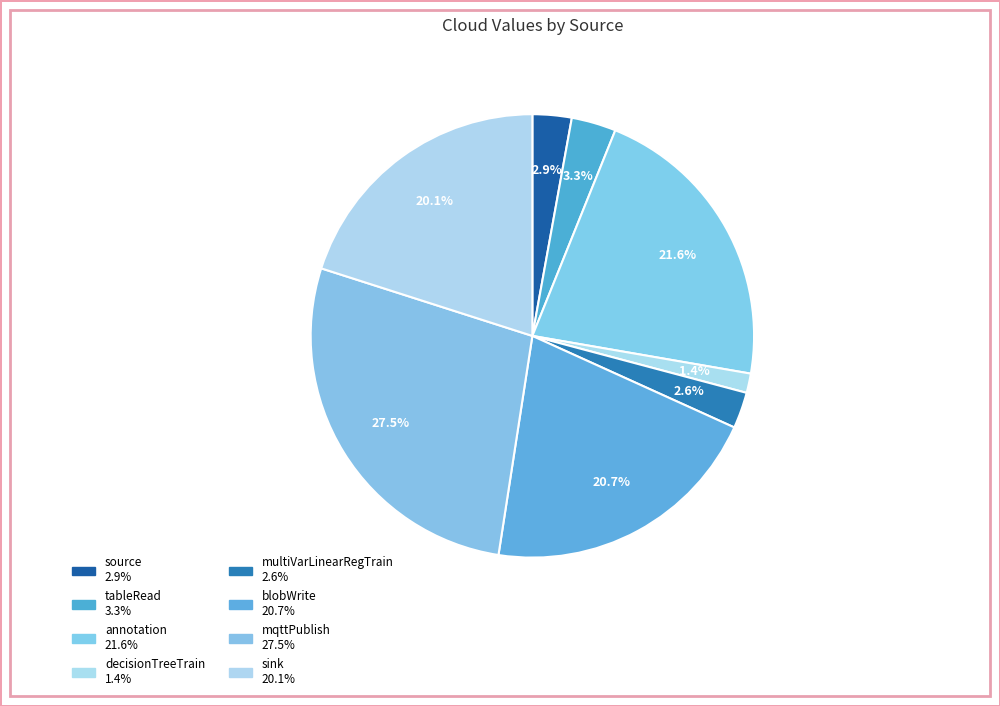

Is there a majority slice in this chart?

No